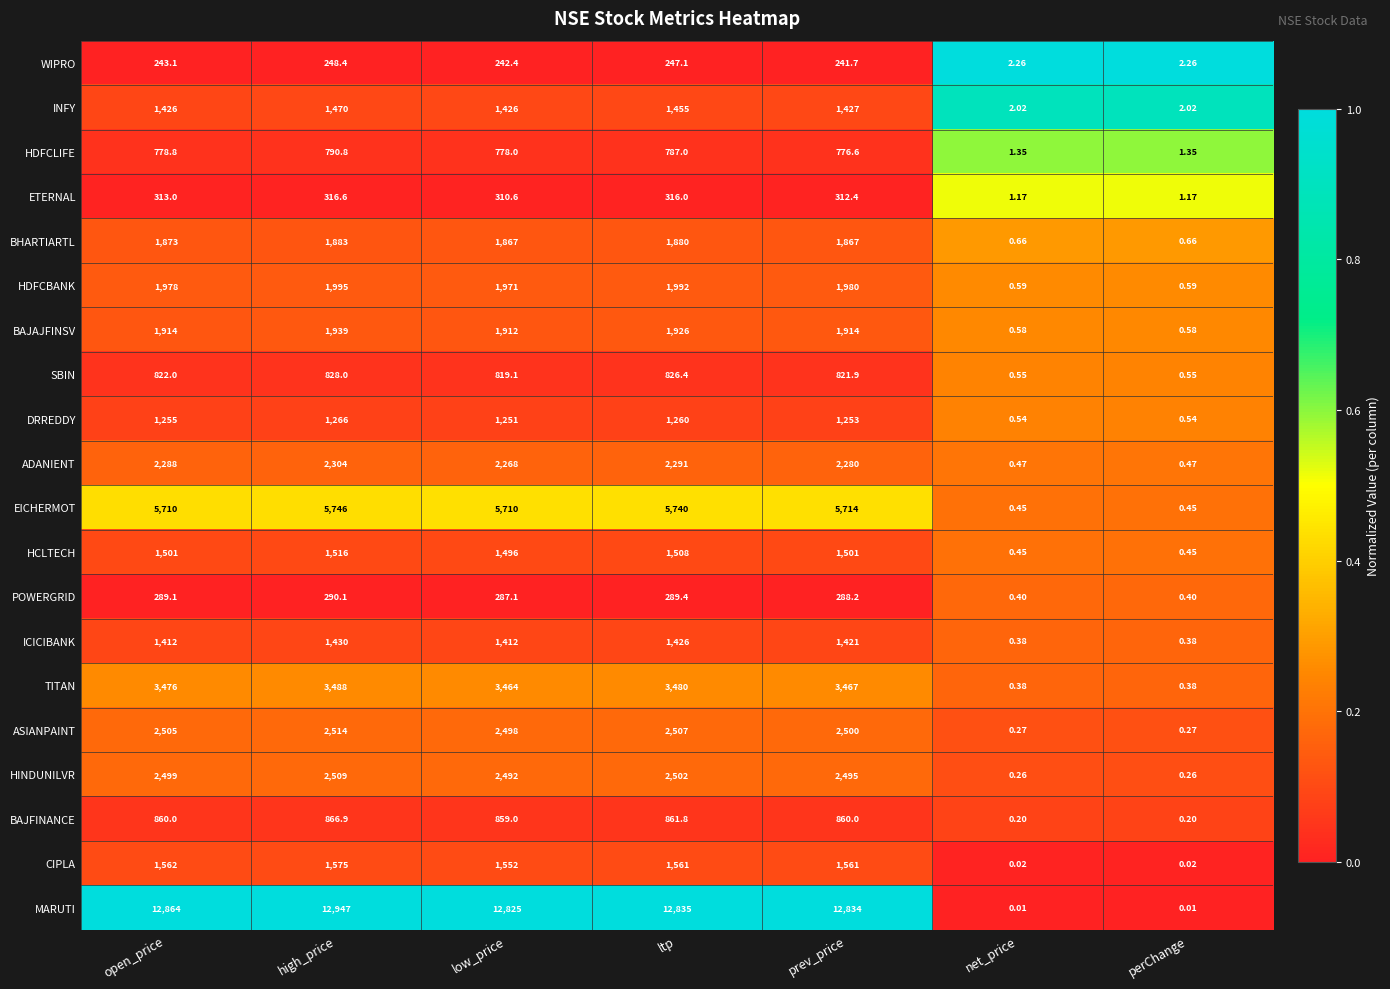

Between high_price and low_price, which series saw the biggest shift?

MARUTI